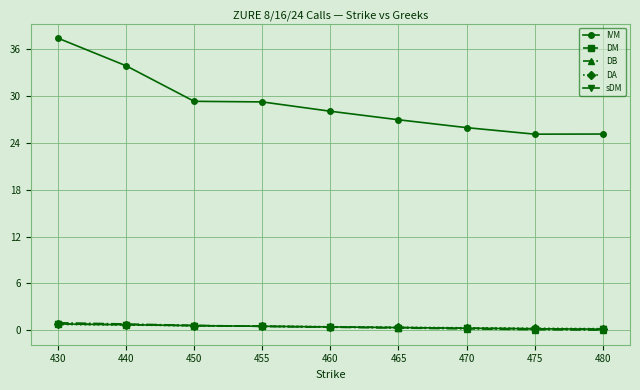

Which series has the largest total across all categories?

IVM